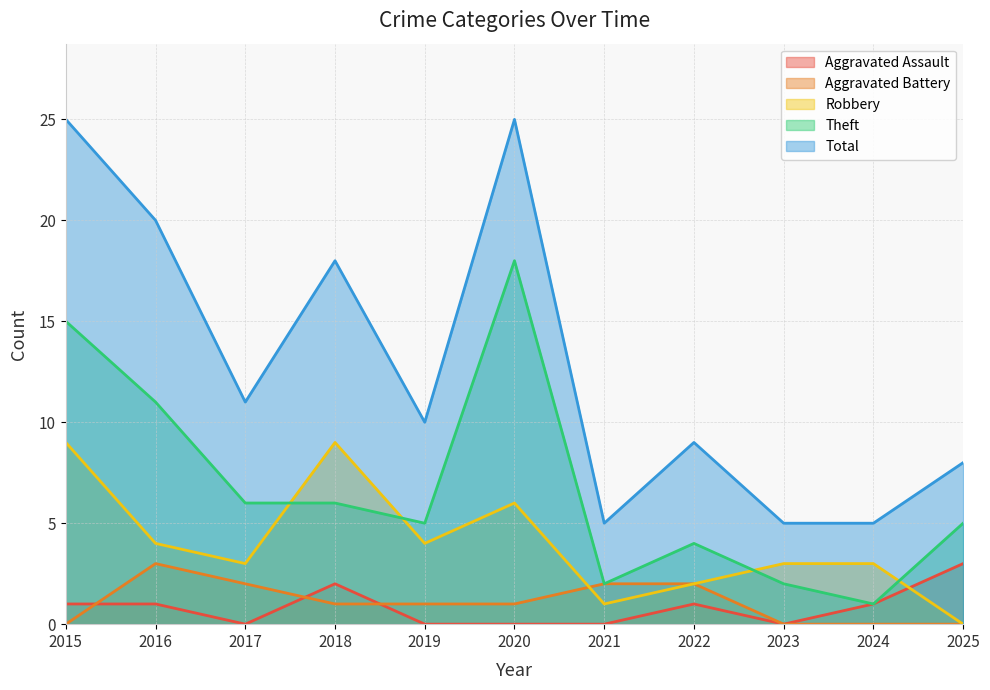

How many values in the Theft series exceed 5?

5